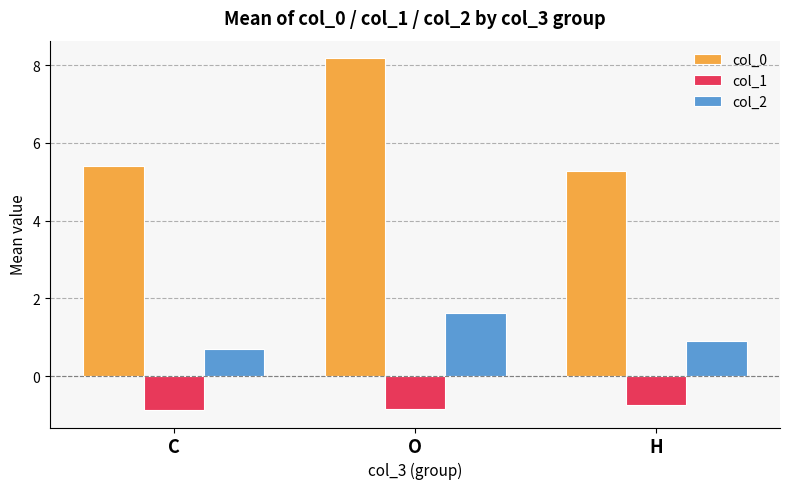

What is the maximum value for col_0?

8.2